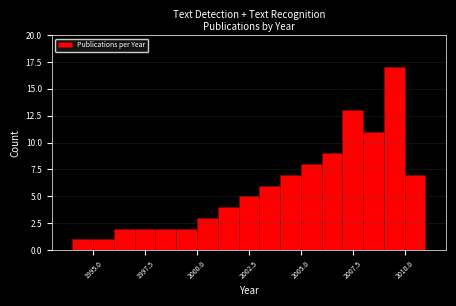

Around what value on the x-axis is the tallest bar? Give the approximate position of its centre, as read against the axis.

2009.5